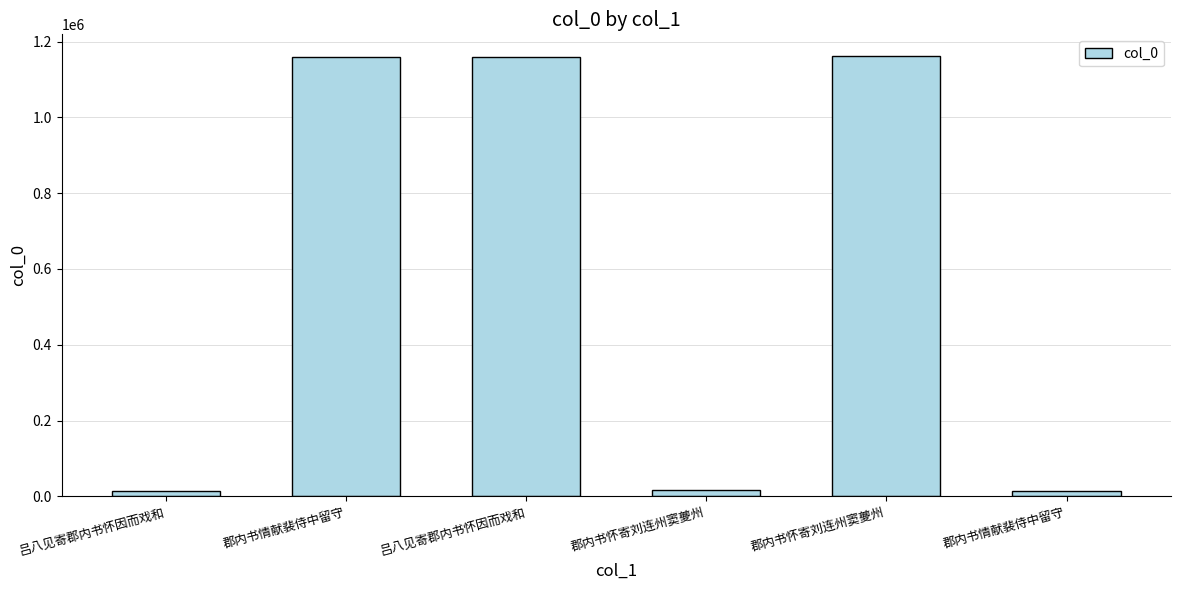

List the labels in order of value, smallest first.

郡内书情献裴侍中留守, 吕八见寄郡内书怀因而戏和, 郡内书怀寄刘连州窦夔州, 吕八见寄郡内书怀因而戏和, 郡内书情献裴侍中留守, 郡内书怀寄刘连州窦夔州